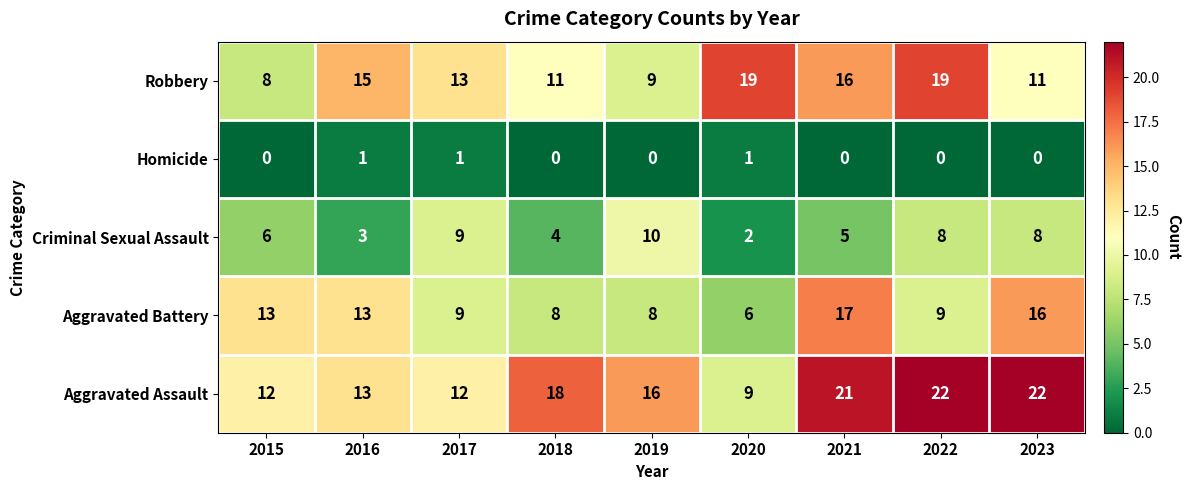

List the series in order of their overall mean, highest first.

Aggravated Assault, Robbery, Aggravated Battery, Criminal Sexual Assault, Homicide